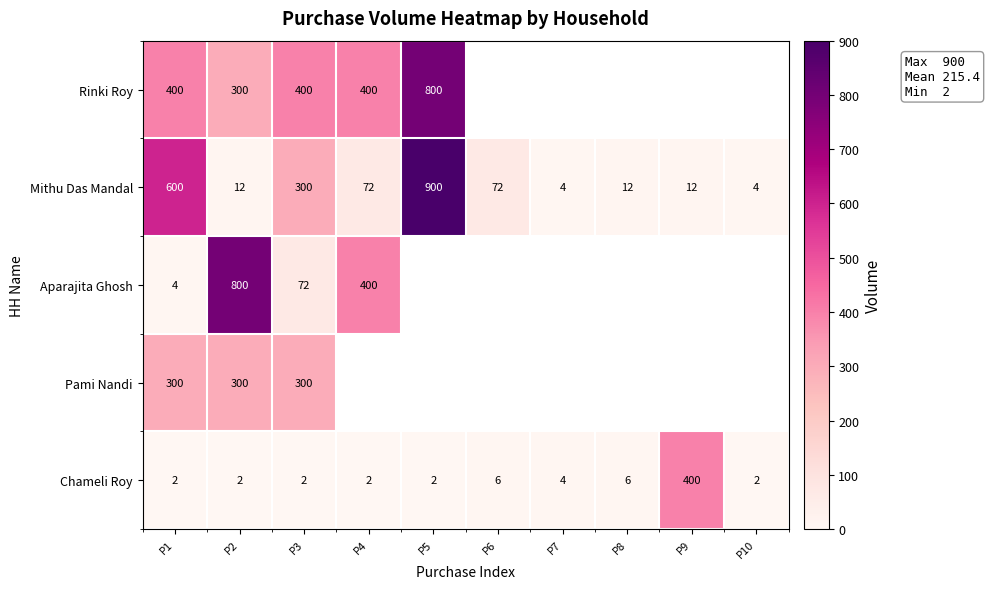

What is the minimum value shown in the chart?

2.0